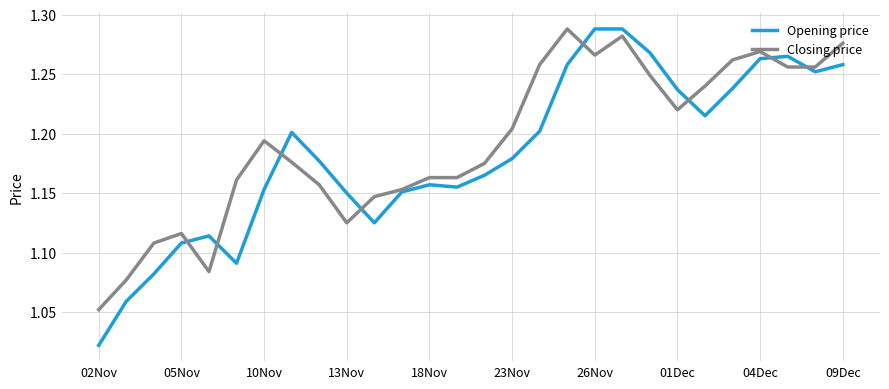

Which series has the widest spread of values?

Opening price